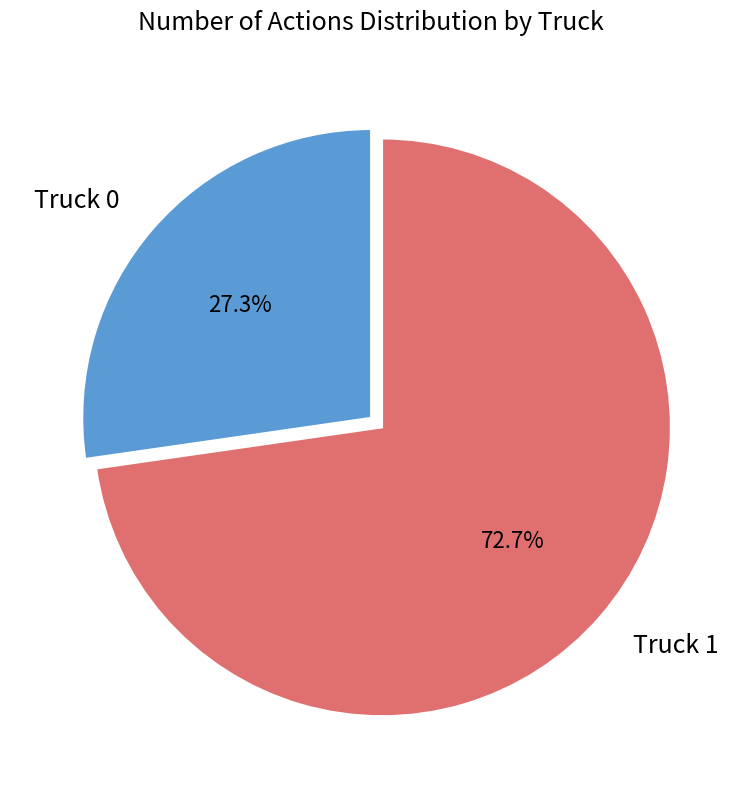

What is the ratio of the value at Truck 1 to the value at Truck 0?

2.7